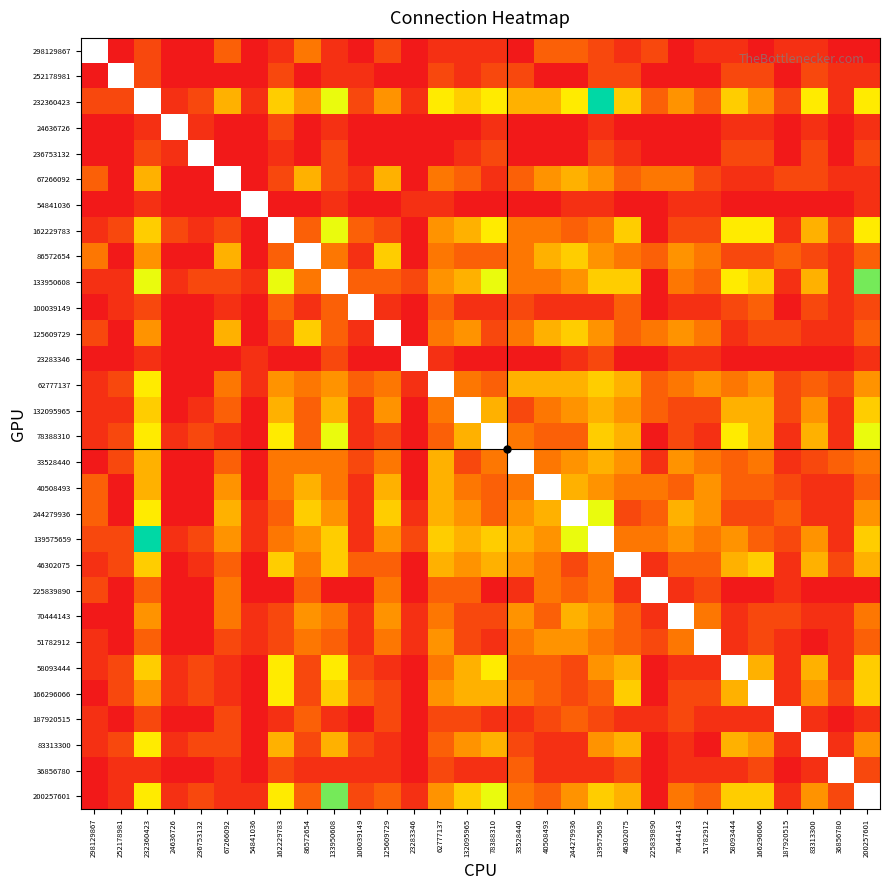

How many series are shown in this chart?

30